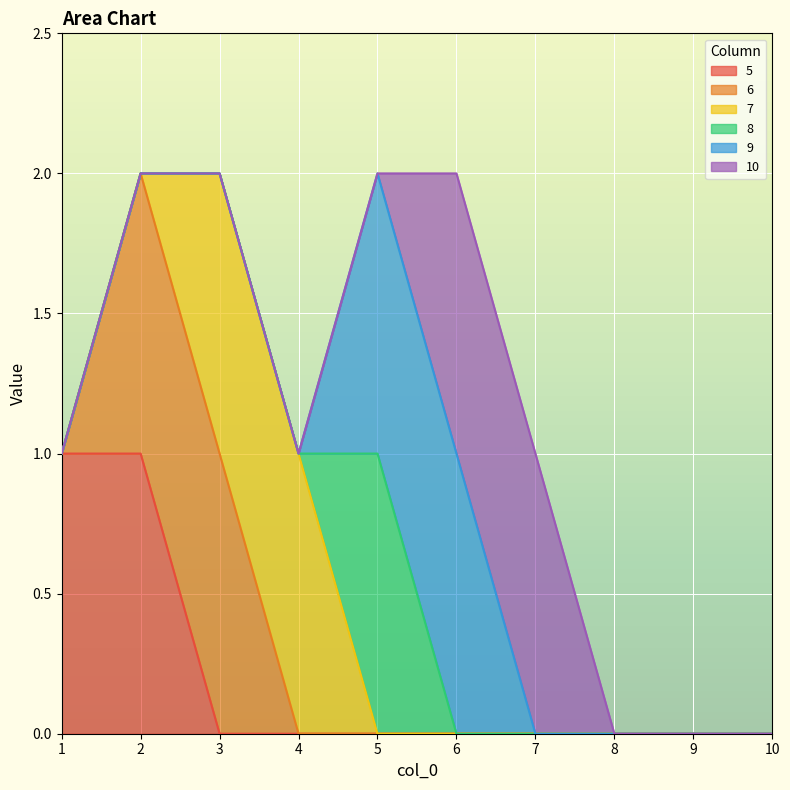

At how many categories does at least one series exceed 0?

7